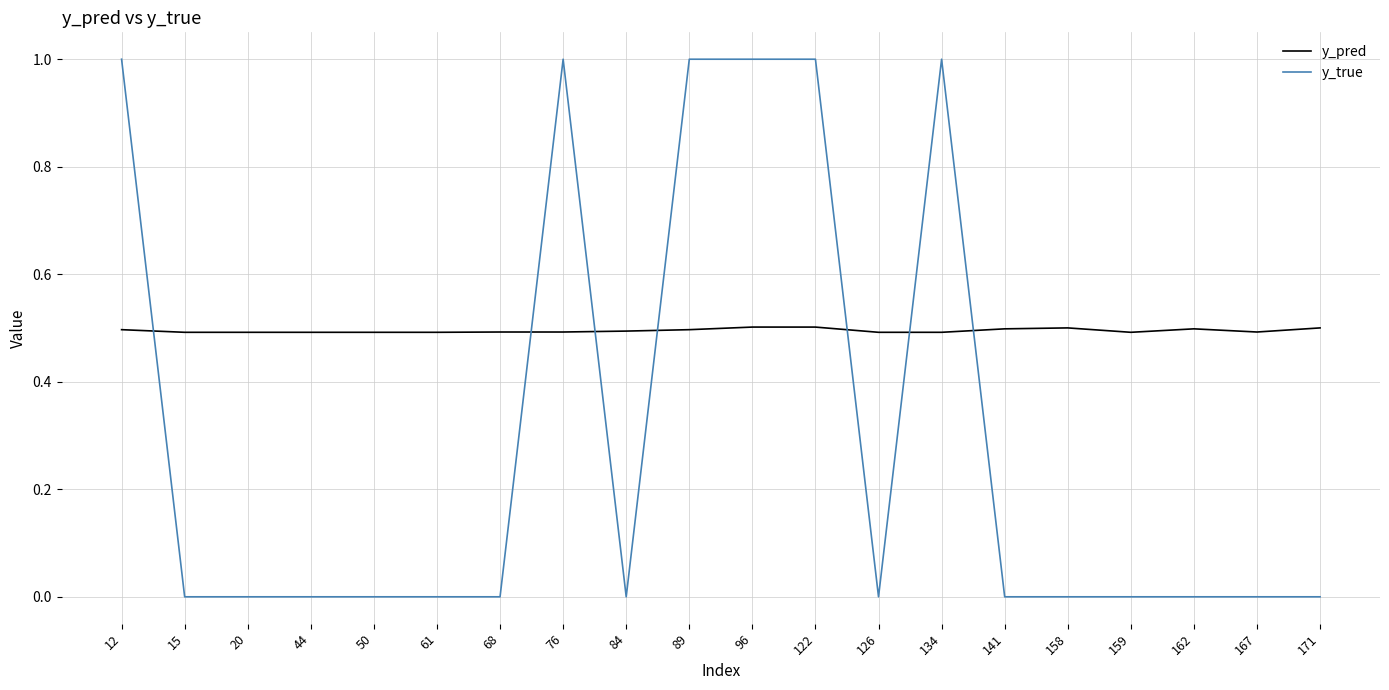

How many times do y_true and y_pred cross each other?

7